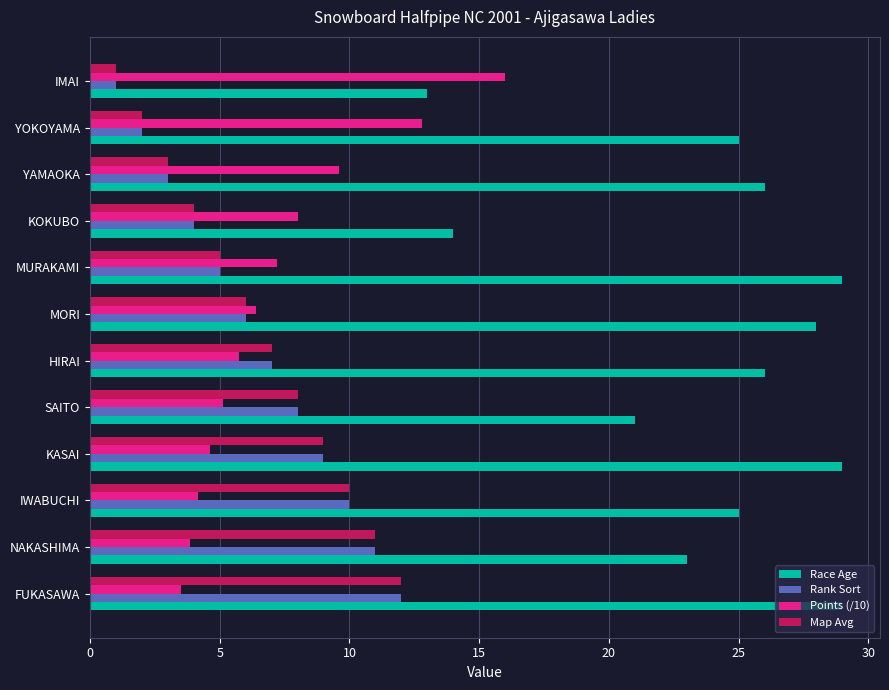

What is the greatest value displayed?

29.0